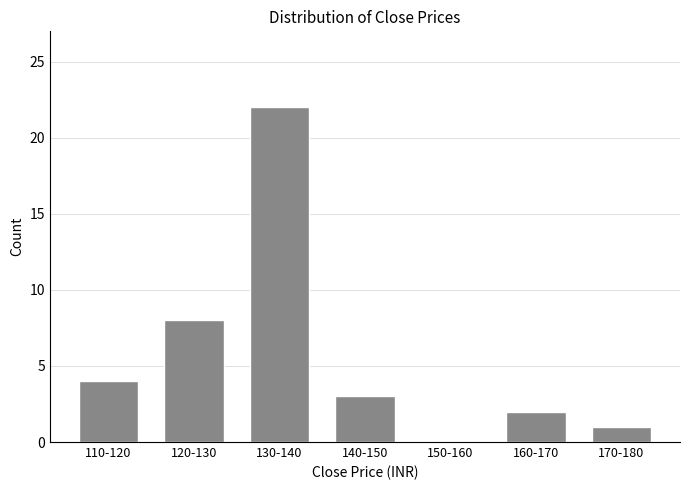

Reading left to right, list all the values displayed in this chart.

110-120=4	120-130=8	130-140=22	140-150=3	150-160=0	160-170=2	170-180=1